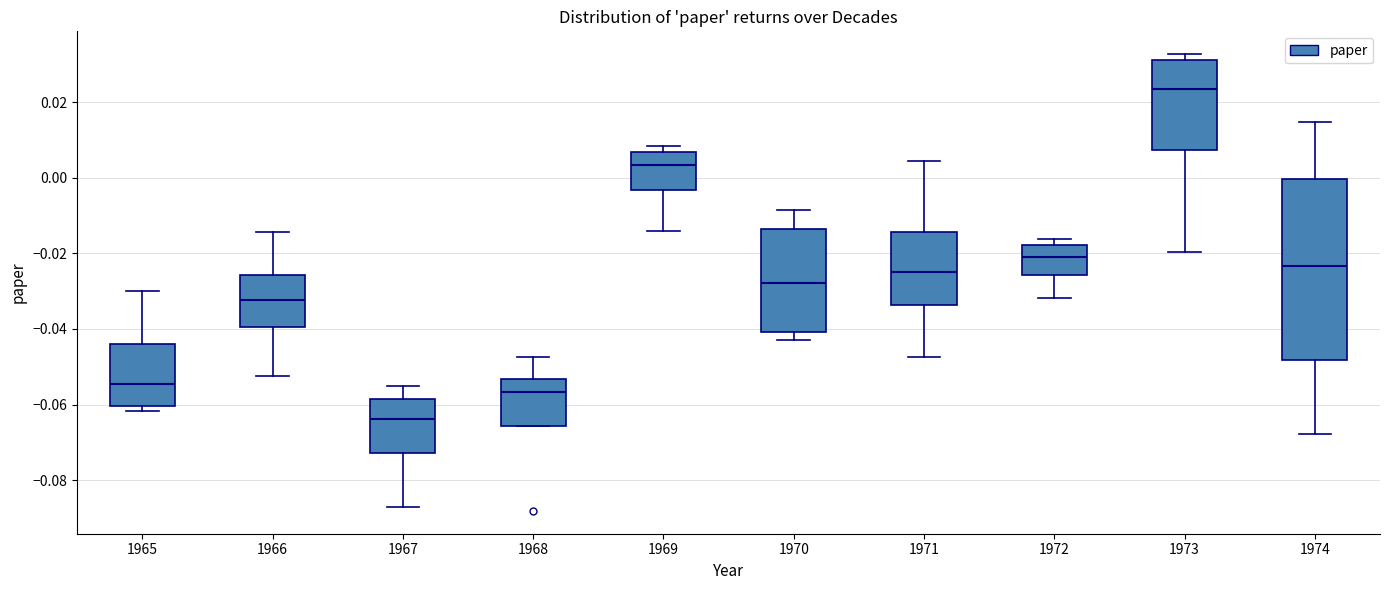

Reading left to right, transcribe this box plot: for each box, give where its median line is, the range the box spans, and where its two whiskers end, as read against the y-axis. The values are not printed on the chart, so give them approximately, as read against the axis.

1965: median -0.054, box -0.060 to -0.044, whiskers -0.062 to -0.030
1966: median -0.032, box -0.040 to -0.026, whiskers -0.052 to -0.014
1967: median -0.064, box -0.072 to -0.058, whiskers -0.088 to -0.056
1968: median -0.056, box -0.066 to -0.054, whiskers -0.066 to -0.048
1969: median 0.004, box -0.004 to 0.006, whiskers -0.014 to 0.008
1970: median -0.028, box -0.040 to -0.014, whiskers -0.042 to -0.008
1971: median -0.024, box -0.034 to -0.014, whiskers -0.048 to 0.004
1972: median -0.020, box -0.026 to -0.018, whiskers -0.032 to -0.016
1973: median 0.024, box 0.008 to 0.032, whiskers -0.020 to 0.032 (just above the box's upper edge)
1974: median -0.024, box -0.048 to 0.000, whiskers -0.068 to 0.014